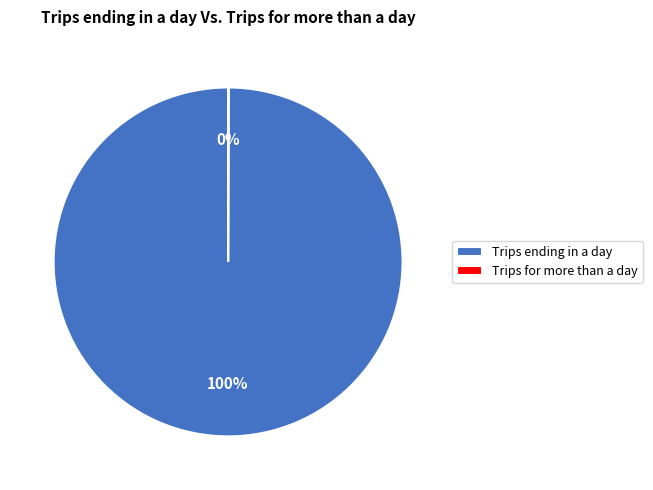

To the nearest percent, what percentage of the pie is Trips ending in a day?

100%